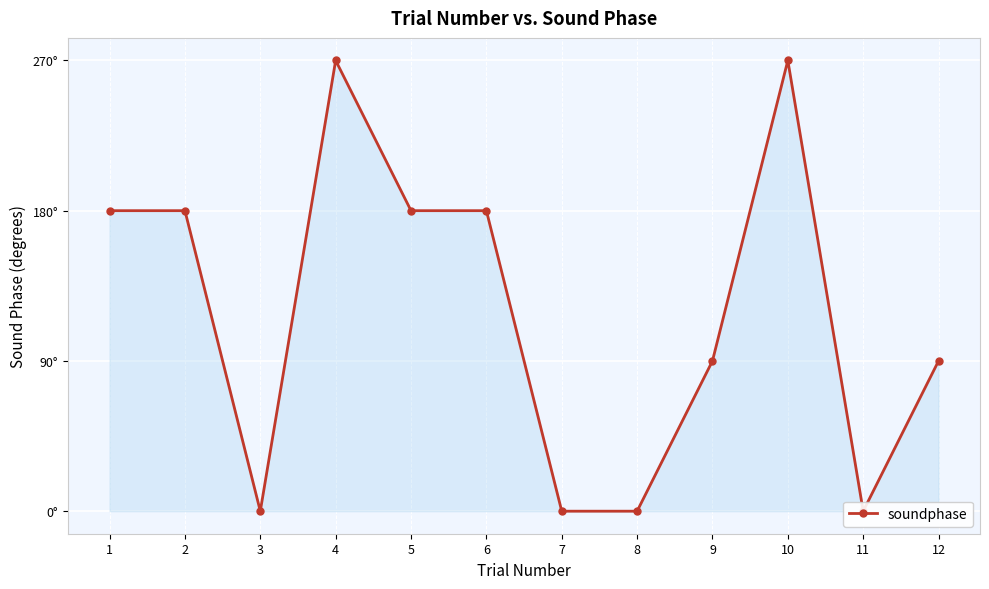

True or false: the data has more than 2 interior local peaks.

False